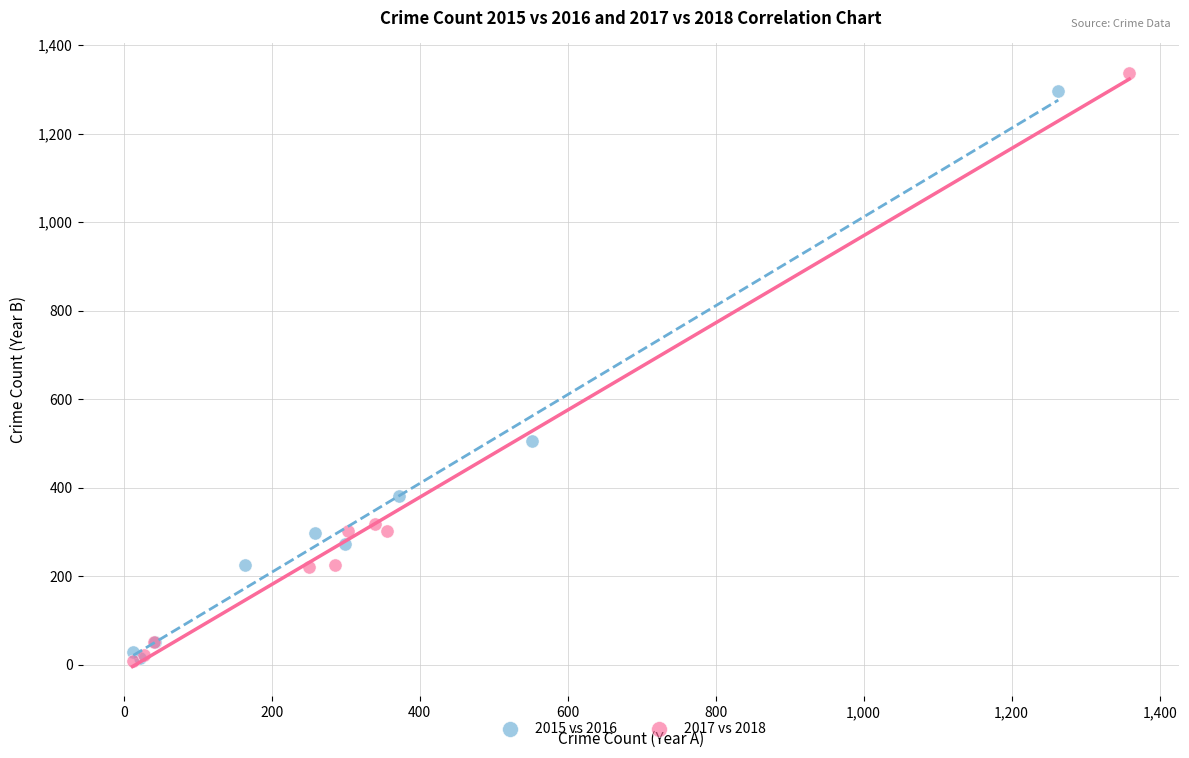

Which series has the largest Y range (max minus min)?

2017 vs 2018